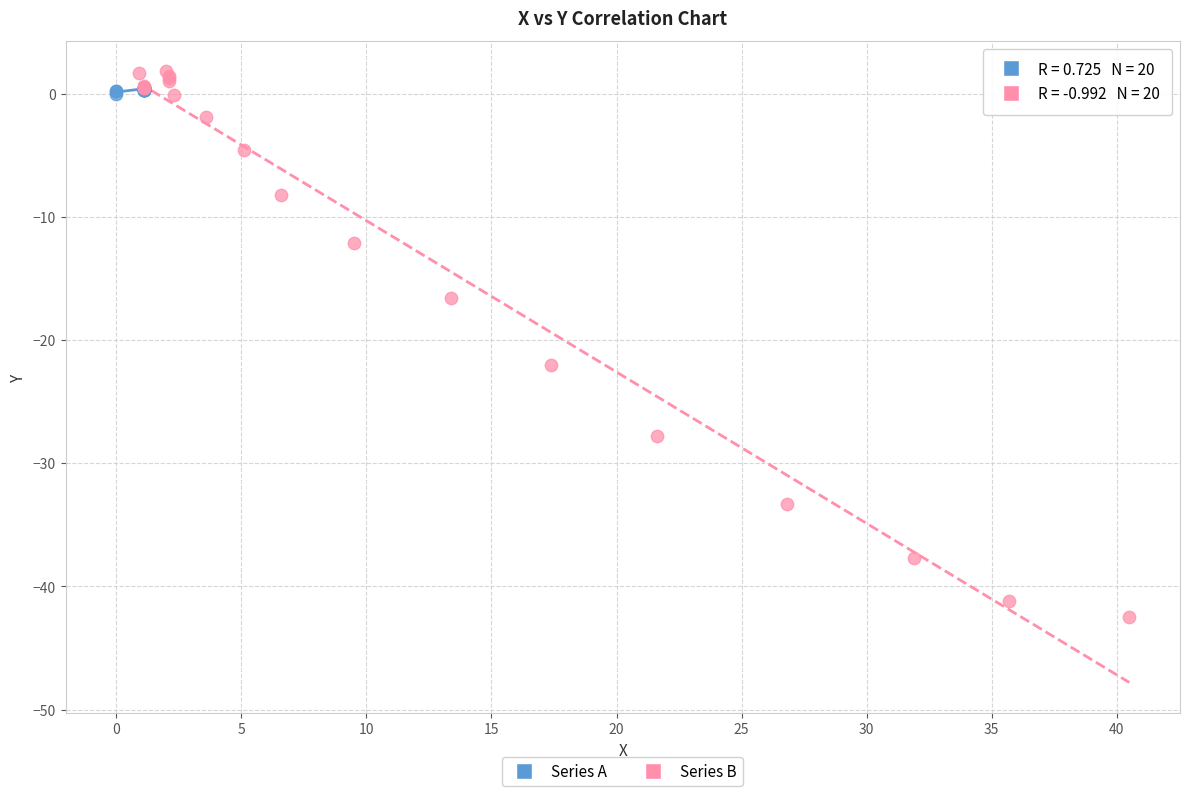

Which series contains the lowest Y value?

Series B